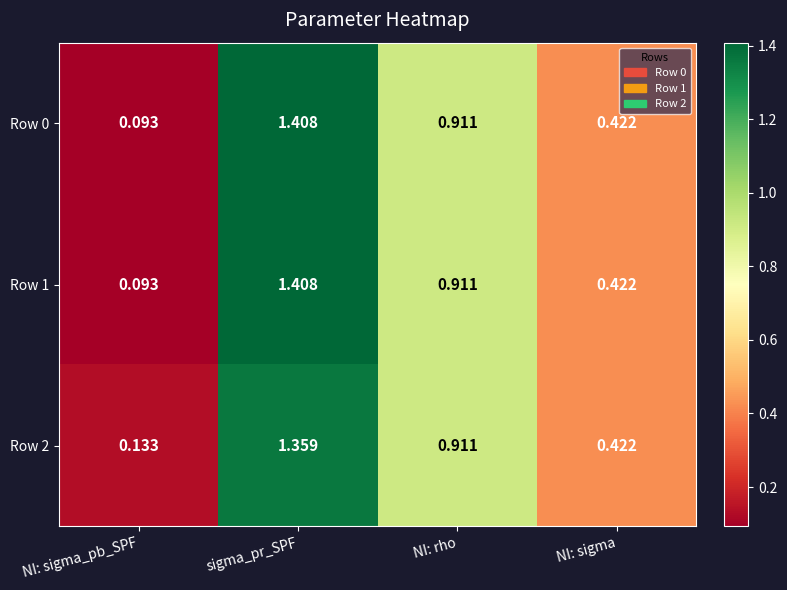

At which category is the sum across all series the highest?

sigma_pr_SPF